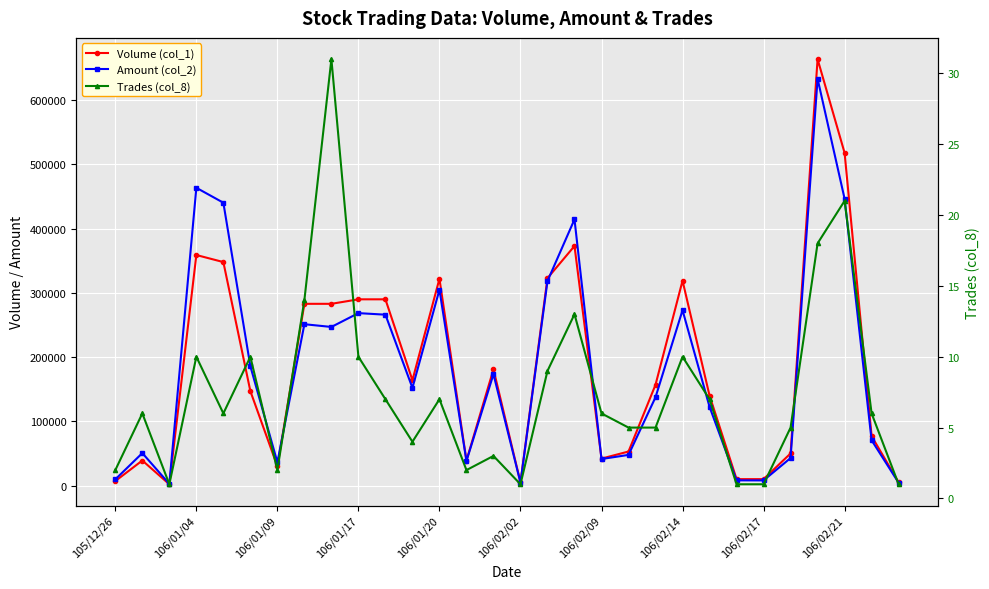

Between 22 and 27, which is larger?

27